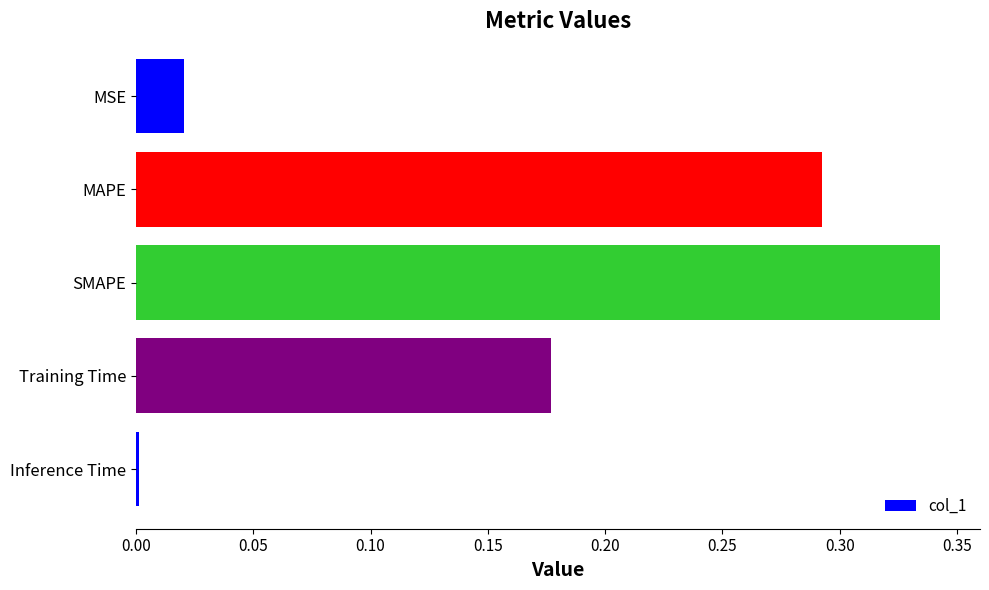

What is the sum of all values?

0.8